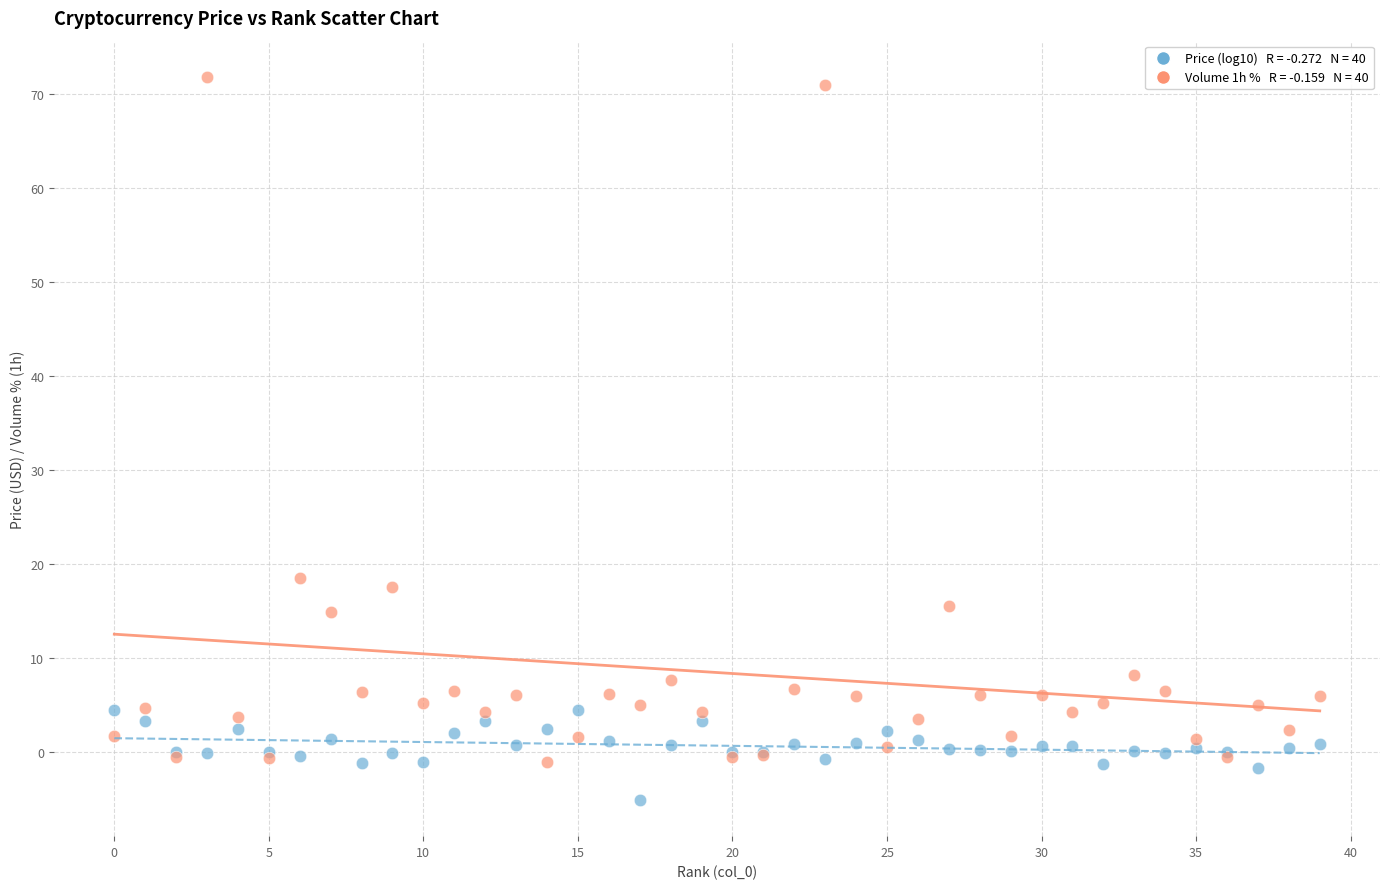

Across all series, what Y value is closest to 33?

18.5